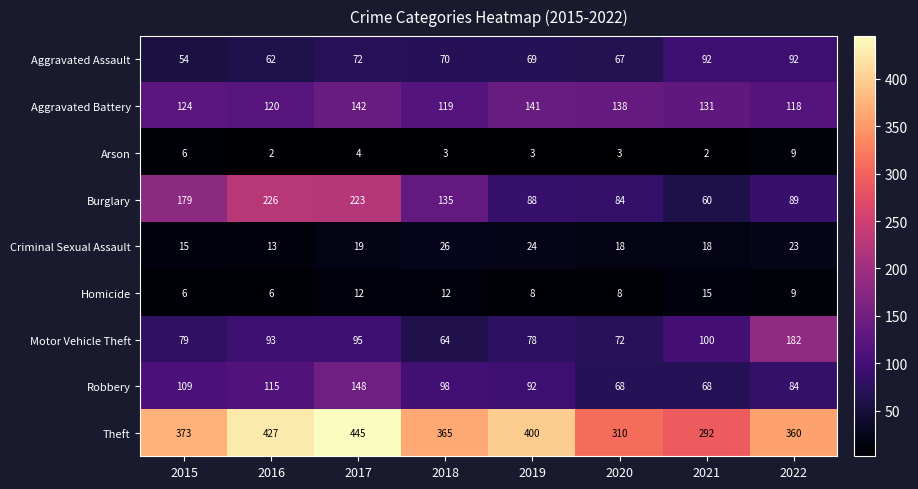

What is the difference between the Aggravated Assault values at 2017 and 2019?

3